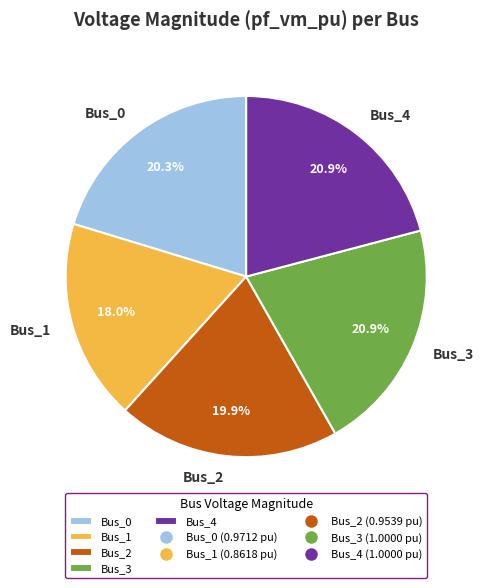

Is the sum of Bus_0 and Bus_1 greater than half?

No